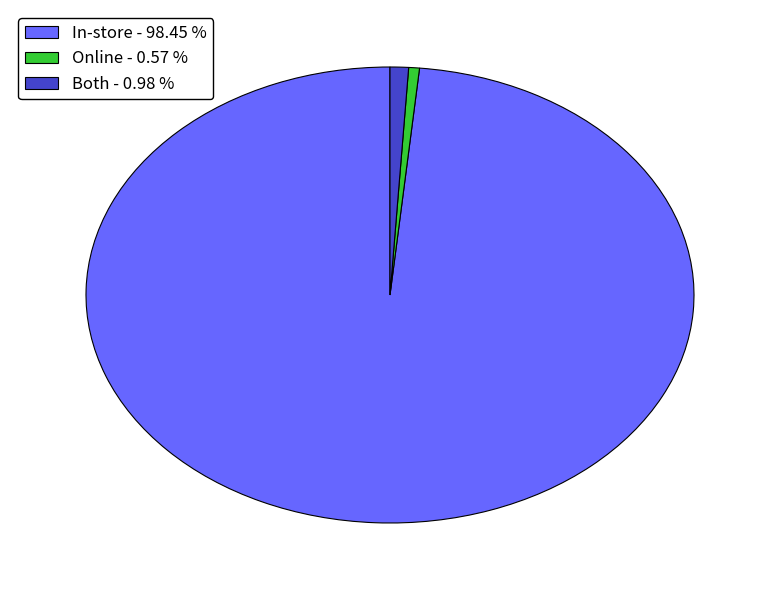

Do In-store - 98.45 % and Online - 0.57 % together represent more than half of the pie?

Yes